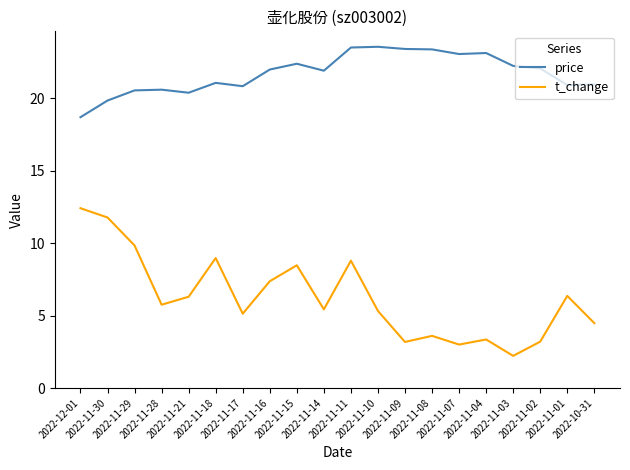

Which series has the widest spread of values?

t_change